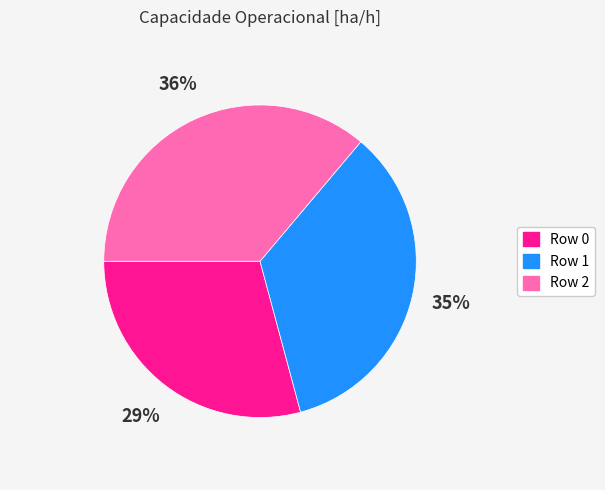

How many segments does this pie chart have?

3